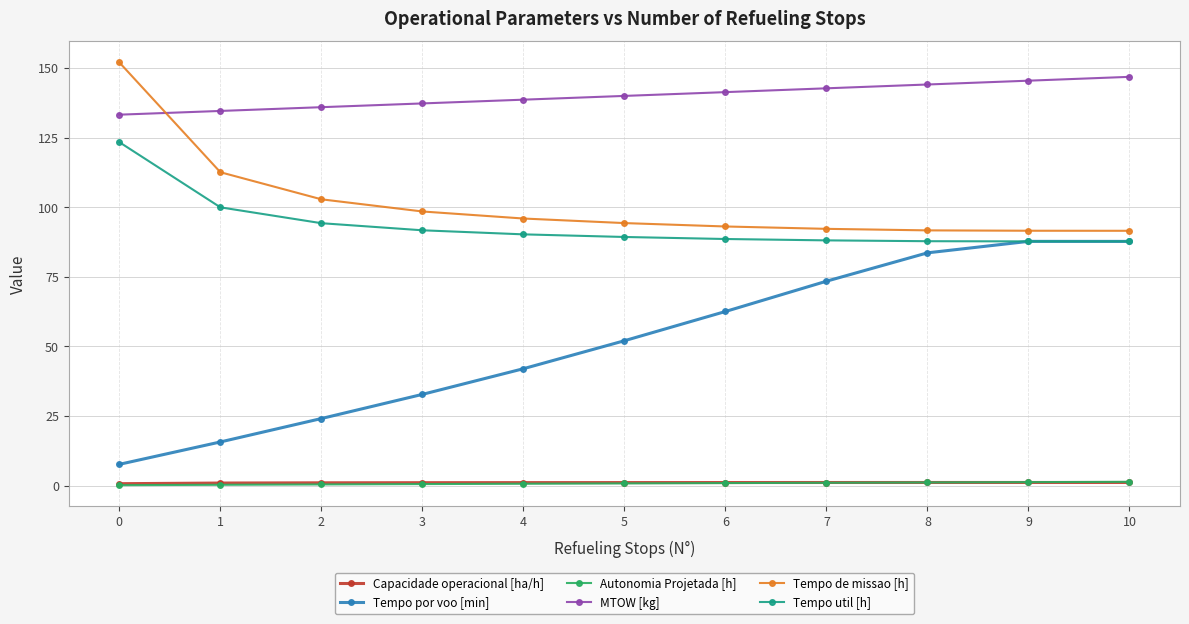

What is the difference between the MTOW [kg] values at 4 and 7?

4.1